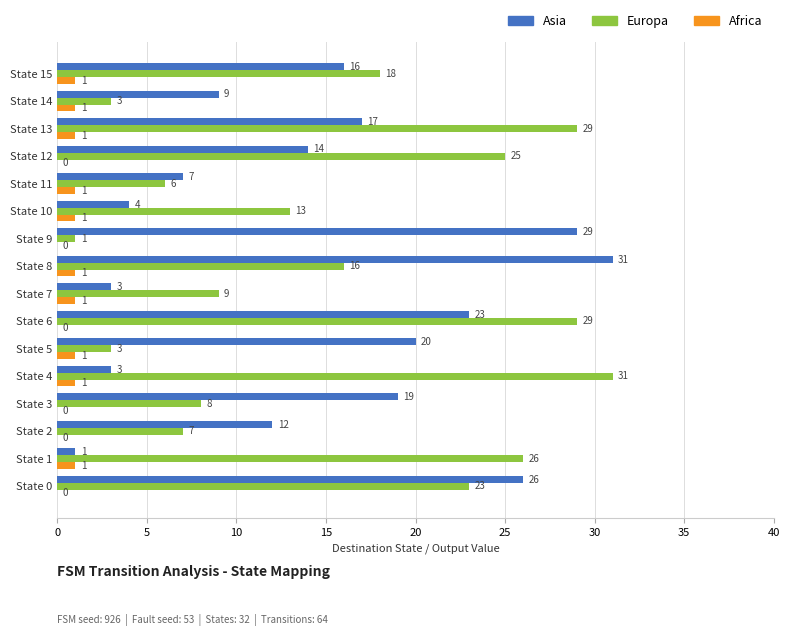

The Asia series shows 25 at State 12. True or false?

False